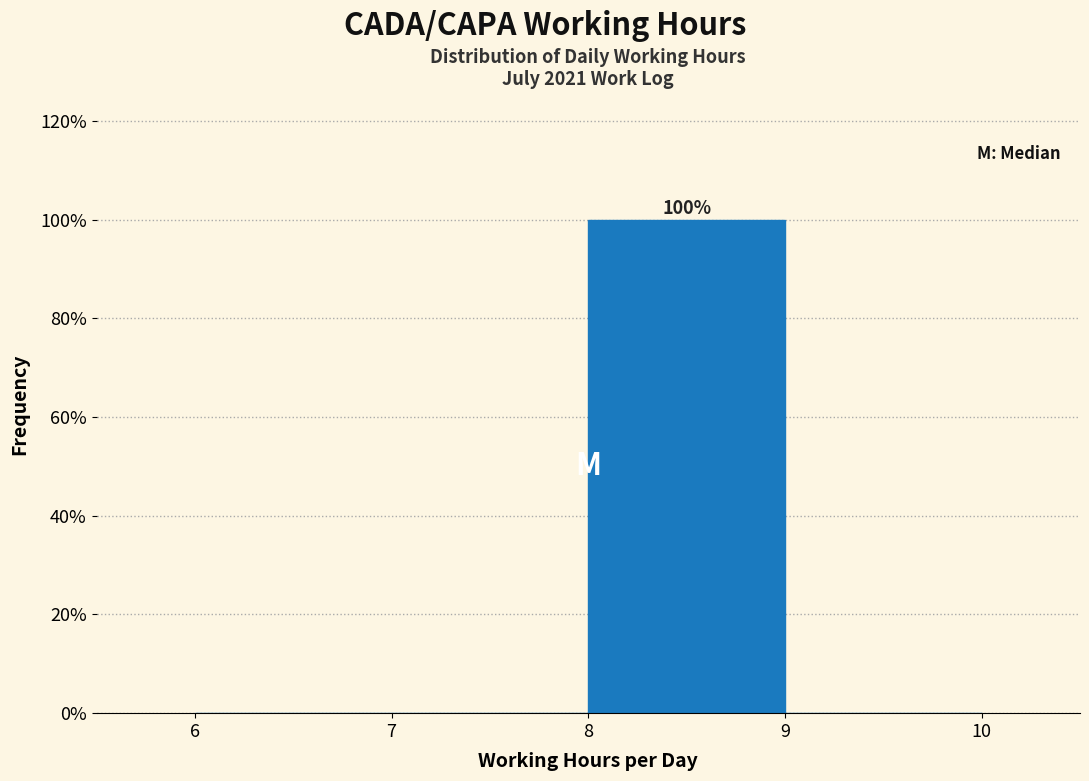

Over which range of the x-axis is the bar tallest?

8 to 9